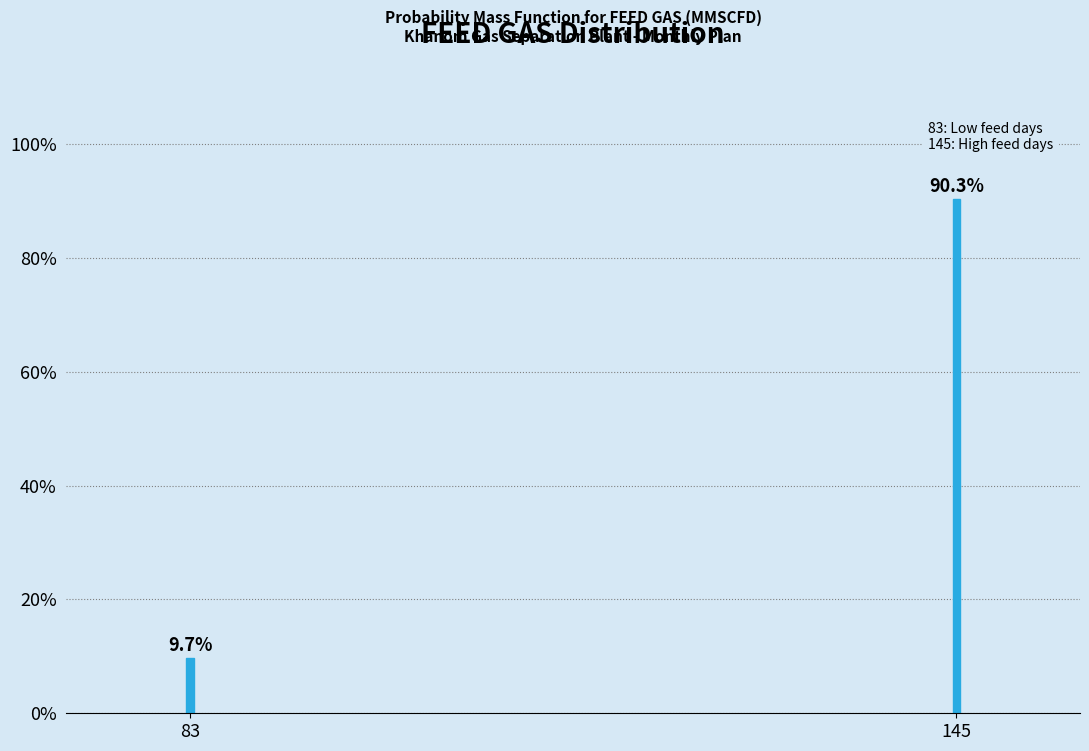

Reading left to right, what are all the values shown in this chart?

9.7	90.3